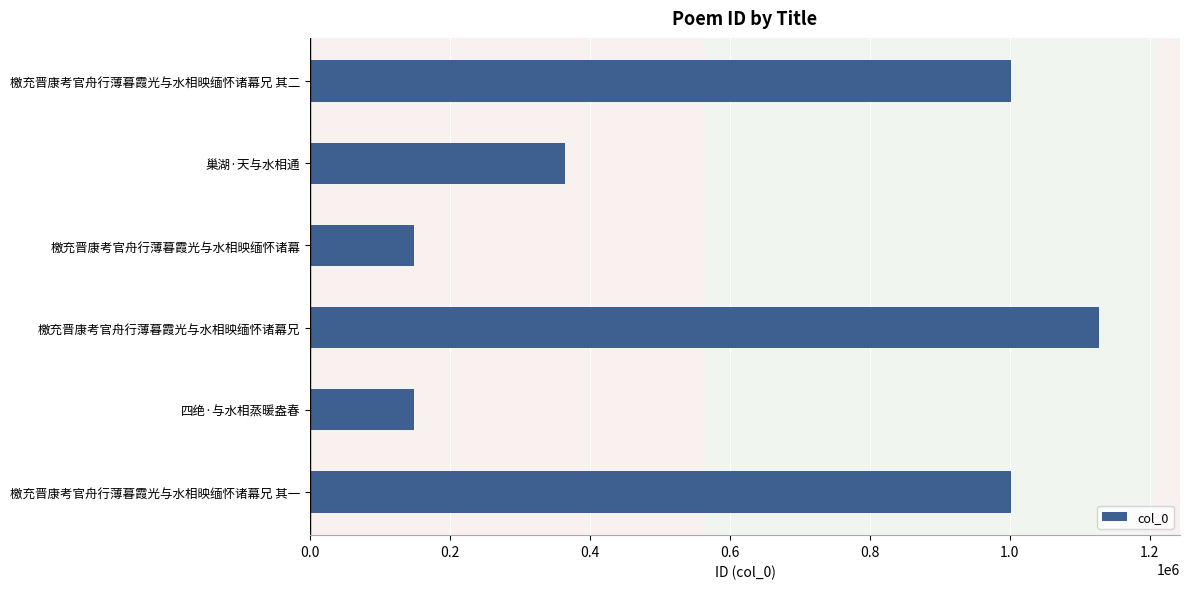

What is the sum of the values at 檄充晋康考官舟行薄暮霞光与水相映缅怀诸幕 and 檄充晋康考官舟行薄暮霞光与水相映缅怀诸幕兄?

1276474